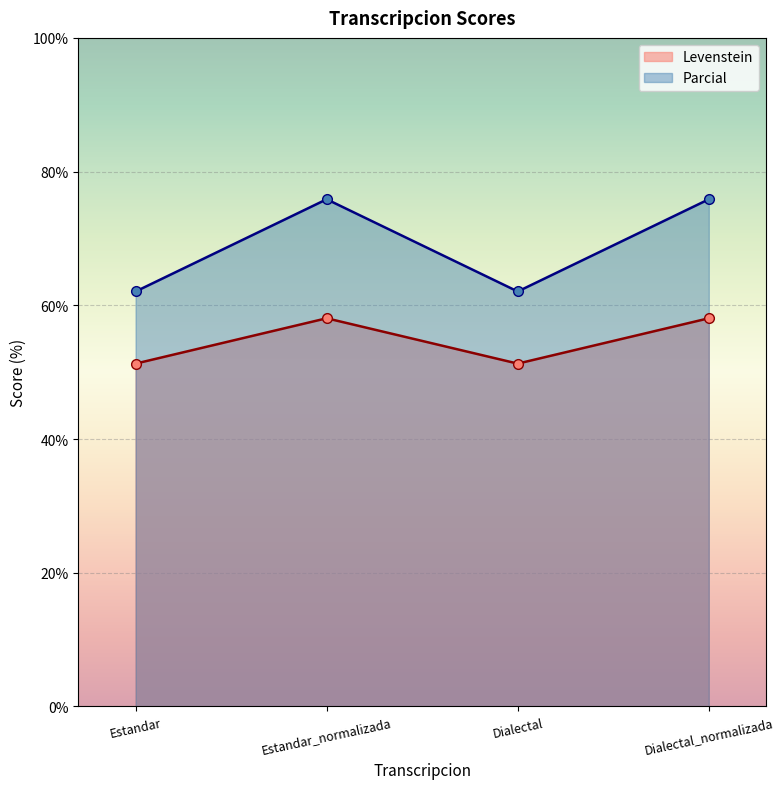

Rank the categories by Levenstein value from lowest to highest.

Estandar, Dialectal, Estandar_normalizada, Dialectal_normalizada